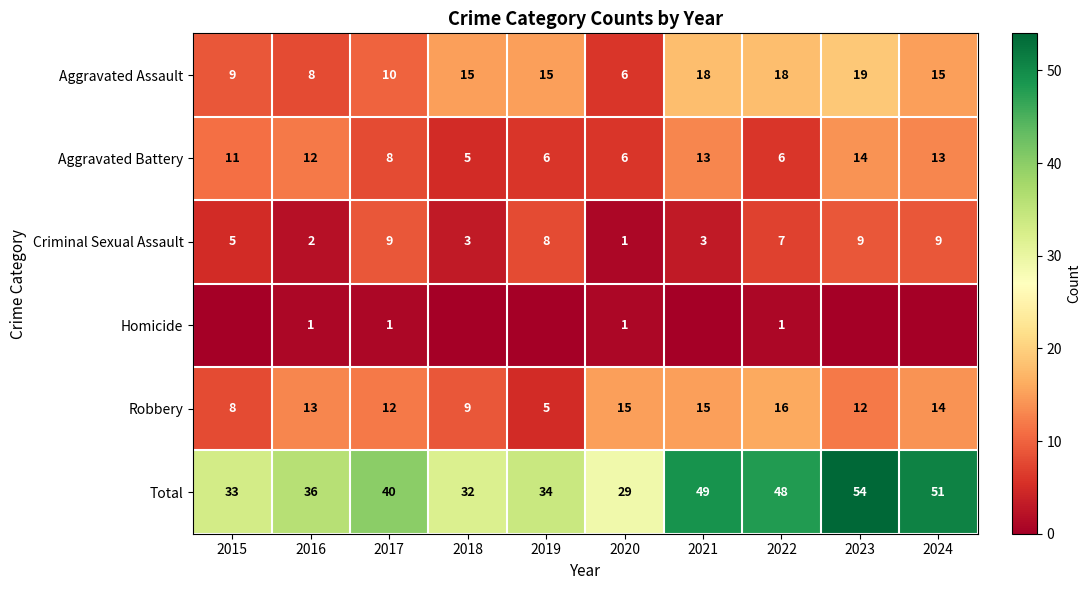

What is the difference between the highest and lowest values at 2020?

28